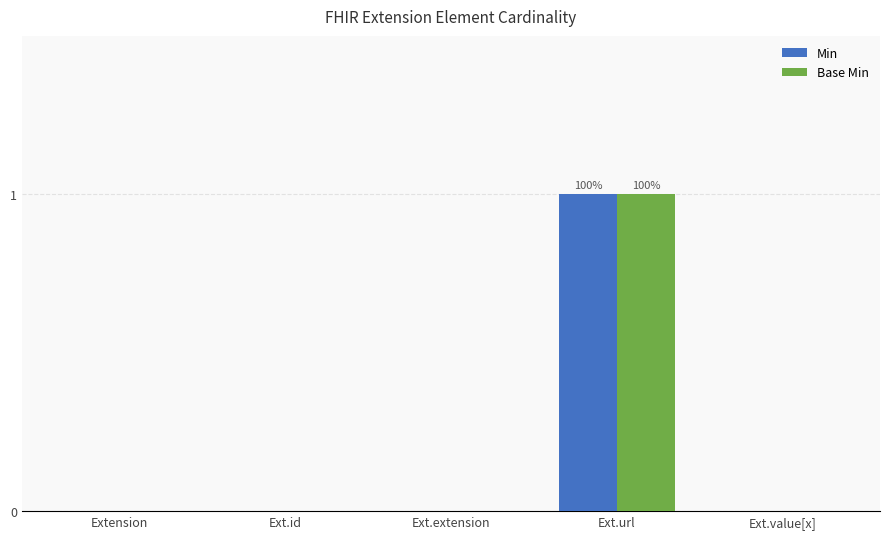

Is it true that Base Min equals 0 at Ext.extension?

True